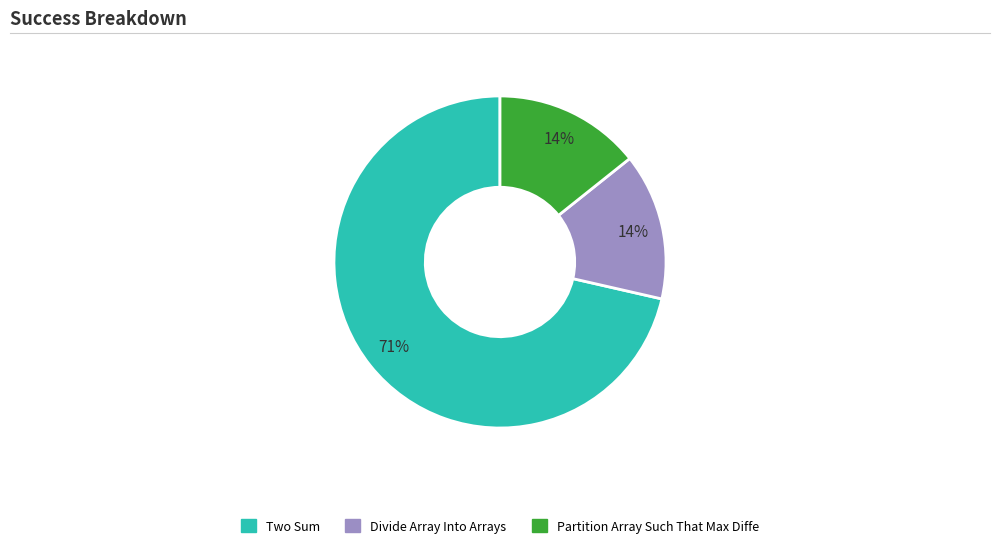

To the nearest percent, what is the average slice percentage?

33%